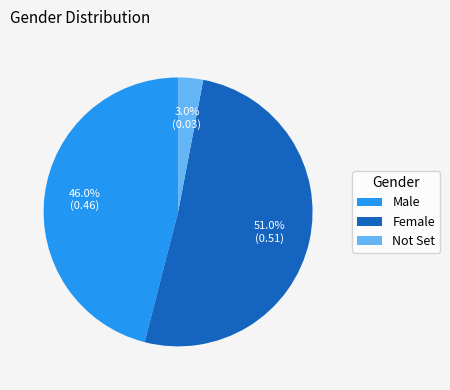

Is it true that Female is 42% of the pie?

False